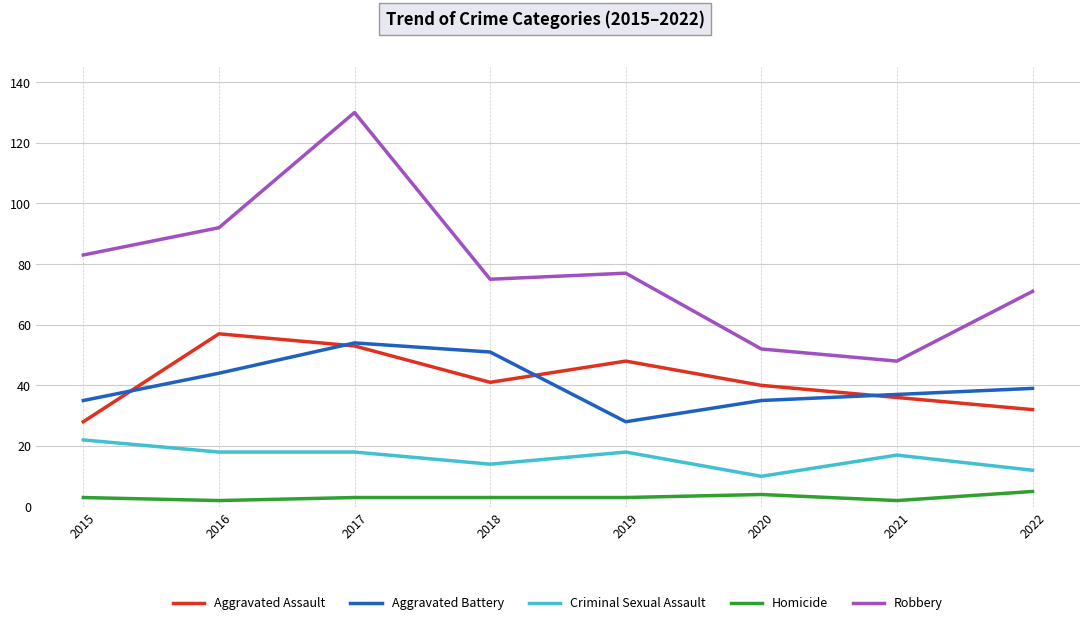

The value of Aggravated Battery at 2020 is 35. True or false?

True